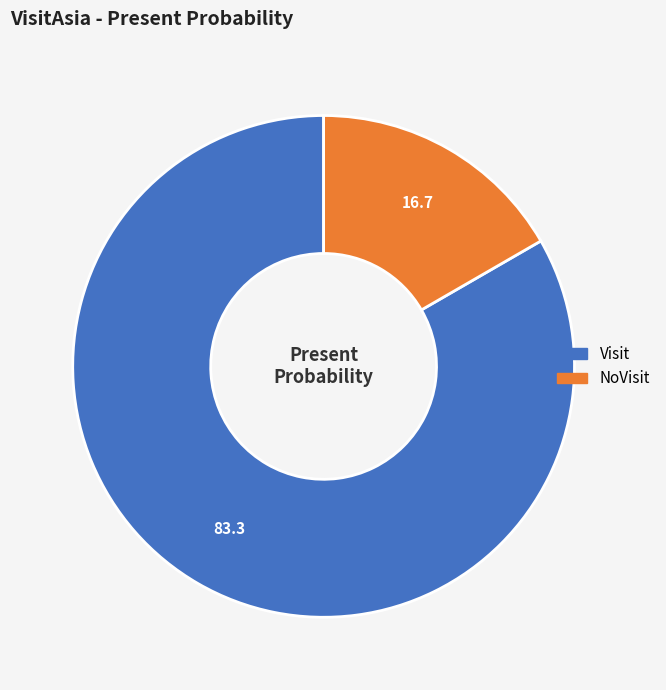

Between Visit and NoVisit, which is larger?

Visit